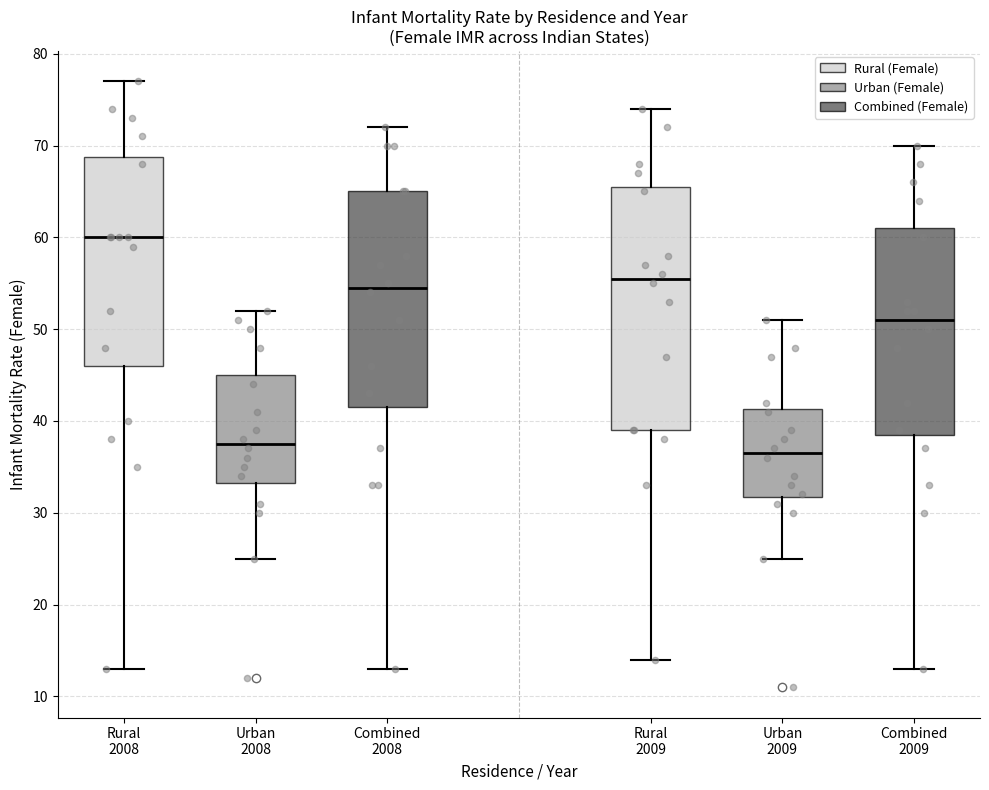

Which box is the tallest, from its lower edge to its upper edge?

Rural 2009